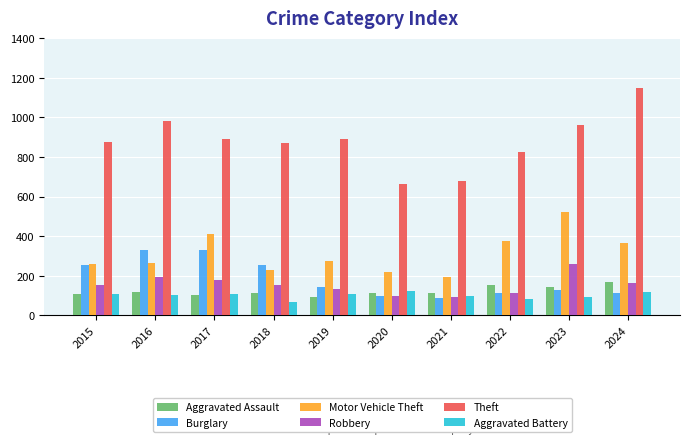

What is the average value of the Motor Vehicle Theft series?

312